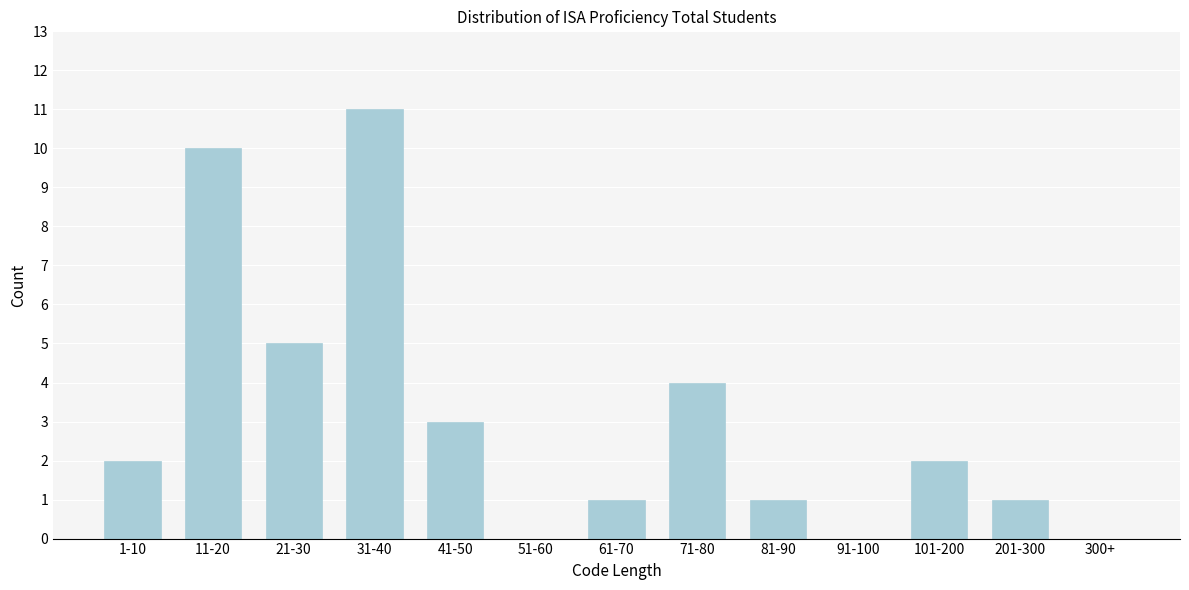

Reading right to left, what are all the values shown in this chart?

300+=0	201-300=1	101-200=2	91-100=0	81-90=1	71-80=4	61-70=1	51-60=0	41-50=3	31-40=11	21-30=5	11-20=10	1-10=2